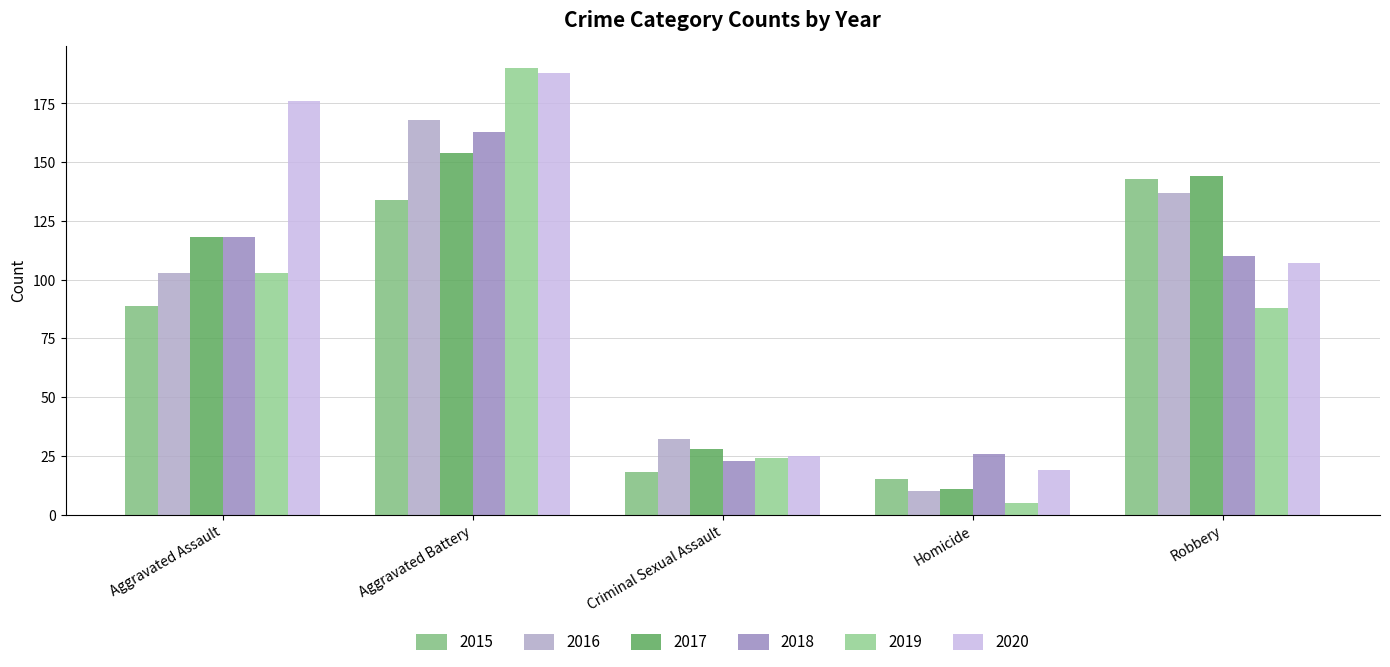

Reading right to left, transcribe all the data shown in this chart.

2015: 143	15	18	134	89
2016: 137	10	32	168	103
2017: 144	11	28	154	118
2018: 110	26	23	163	118
2019: 88	5	24	190	103
2020: 107	19	25	188	176